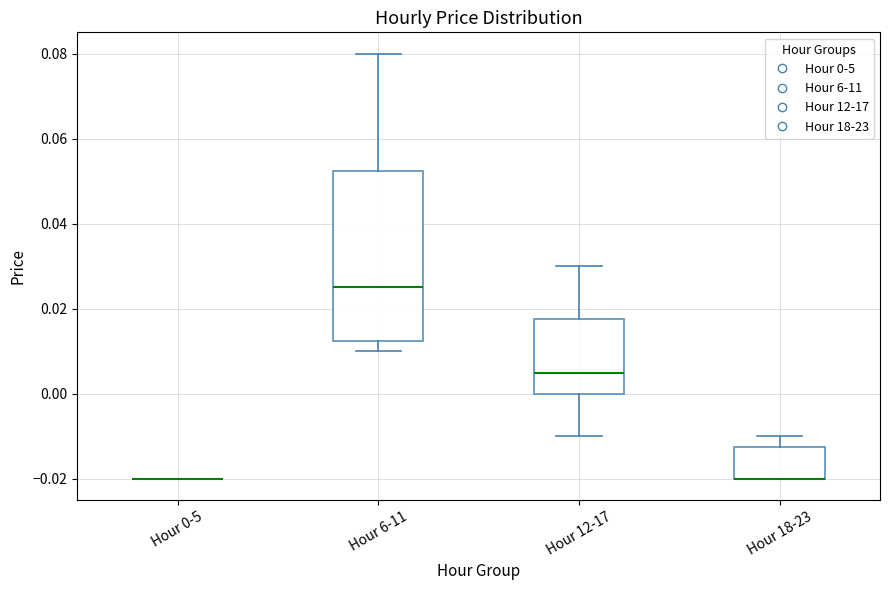

Reading left to right, transcribe this box plot: for each box, give where its median line is, the range the box spans, and where its two whiskers end, as read against the y-axis. The values are not printed on the chart, so give them approximately, as read against the axis.

Hour 0-5: box collapsed to a line at -0.020, whiskers -0.020 to -0.020
Hour 6-11: median 0.026, box 0.012 to 0.052, whiskers 0.010 to 0.080
Hour 12-17: median 0.006, box 0.000 to 0.018, whiskers -0.010 to 0.030
Hour 18-23: median -0.020 (drawn on the box's lower edge), box -0.020 to -0.012, whiskers -0.020 to -0.010